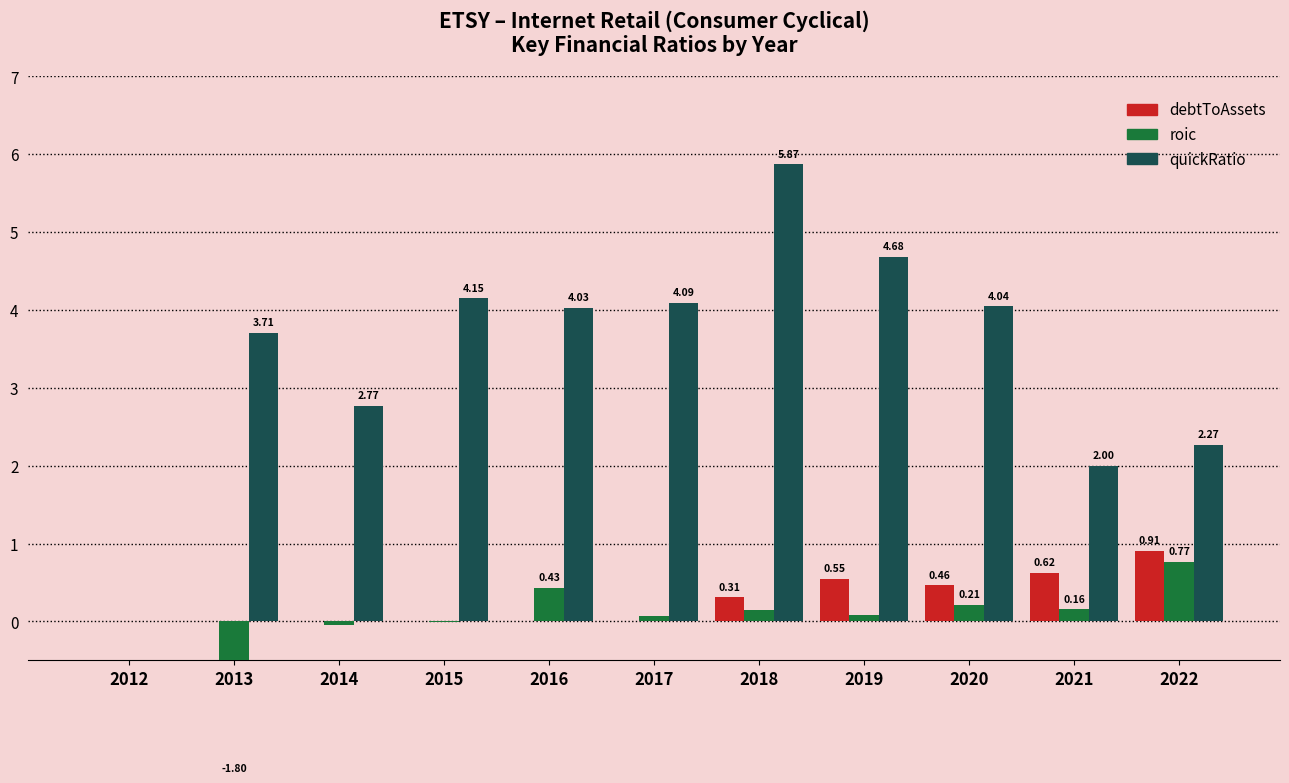

Are the bars horizontal?

No